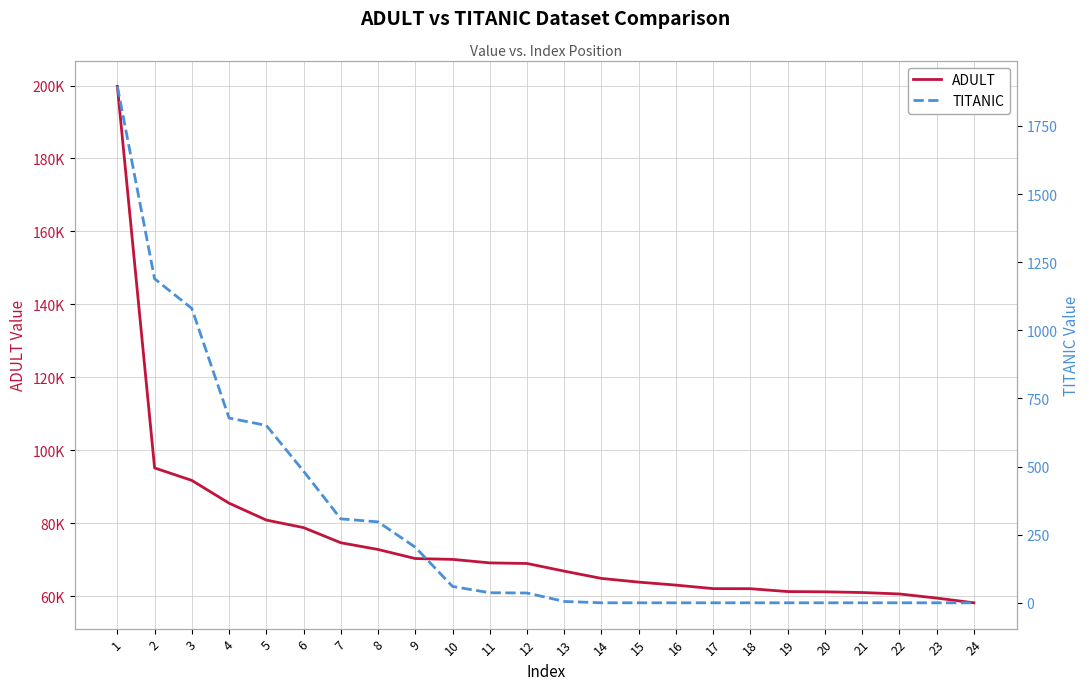

What is the greatest value displayed?

199763.6